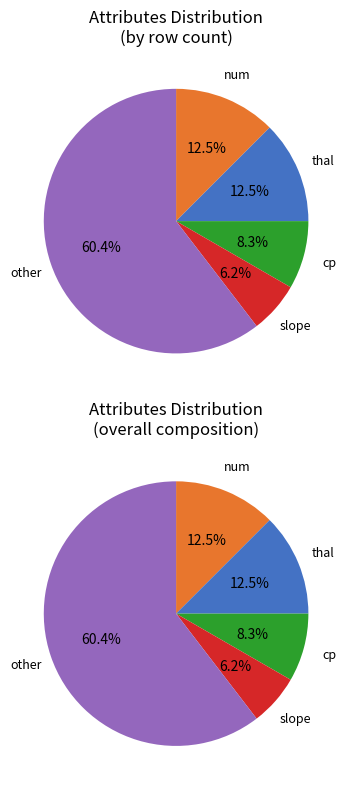

Count the number of slices in the pie.

5